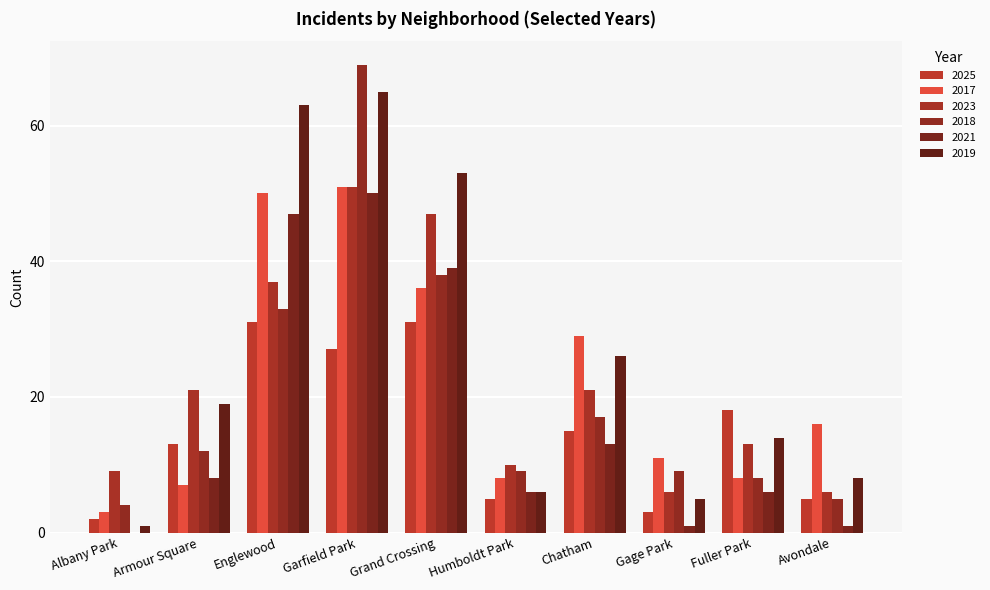

What is the difference between the 2023 values at Chatham and Avondale?

15